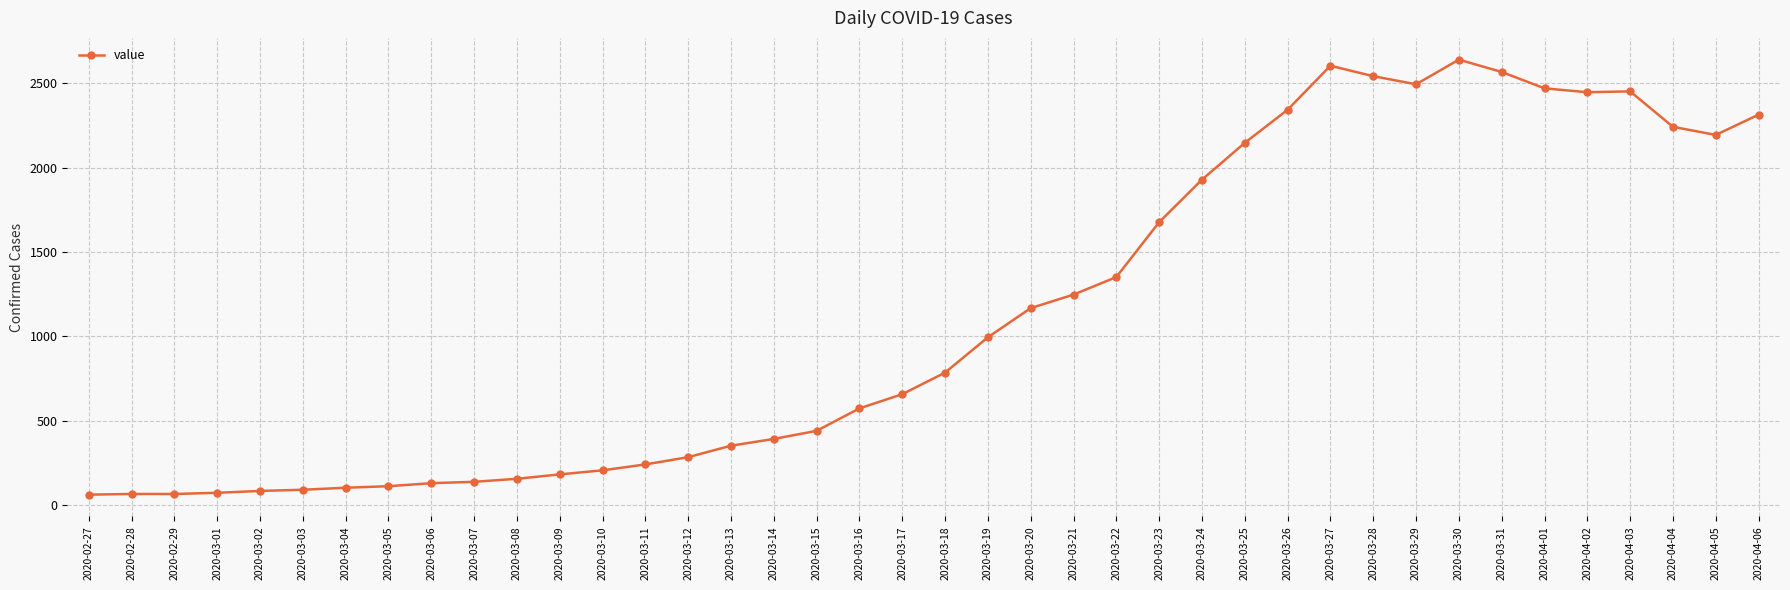

How many data points does each series have?

40